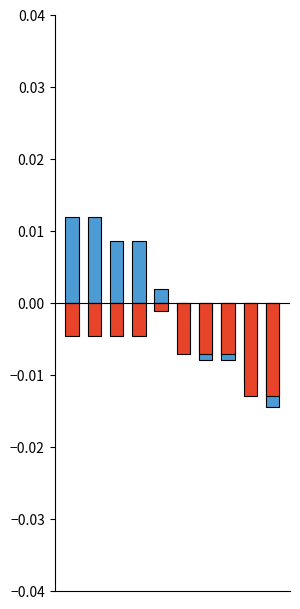

The value of Precio mínimo at 4 is -0.0. True or false?

False